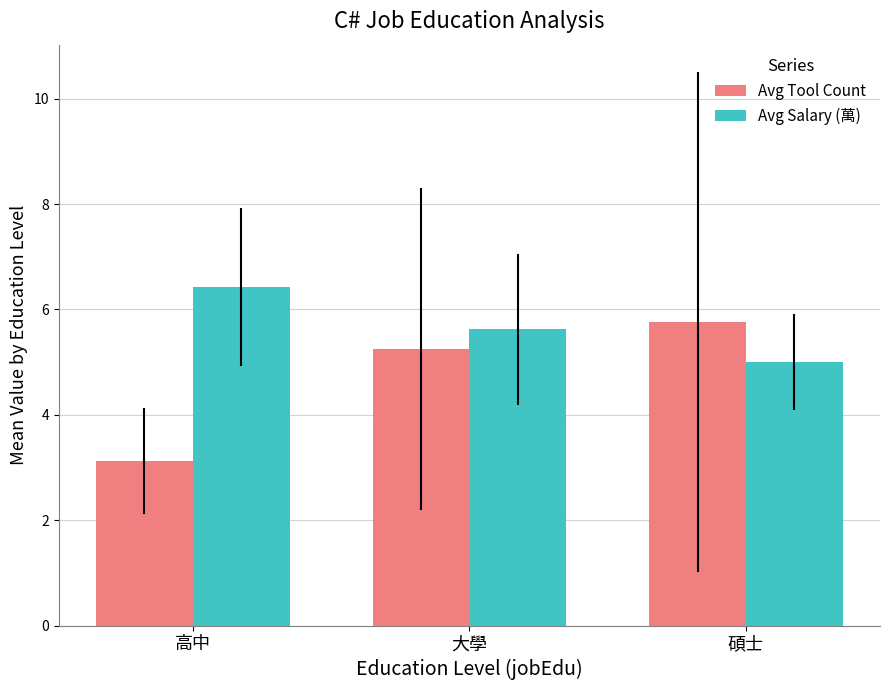

True or false: Avg Salary (萬) has a value of 5.6 at 大學.

True